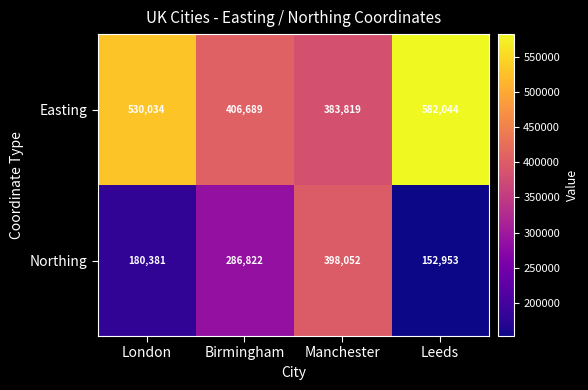

At how many categories does at least one series exceed 317279?

4